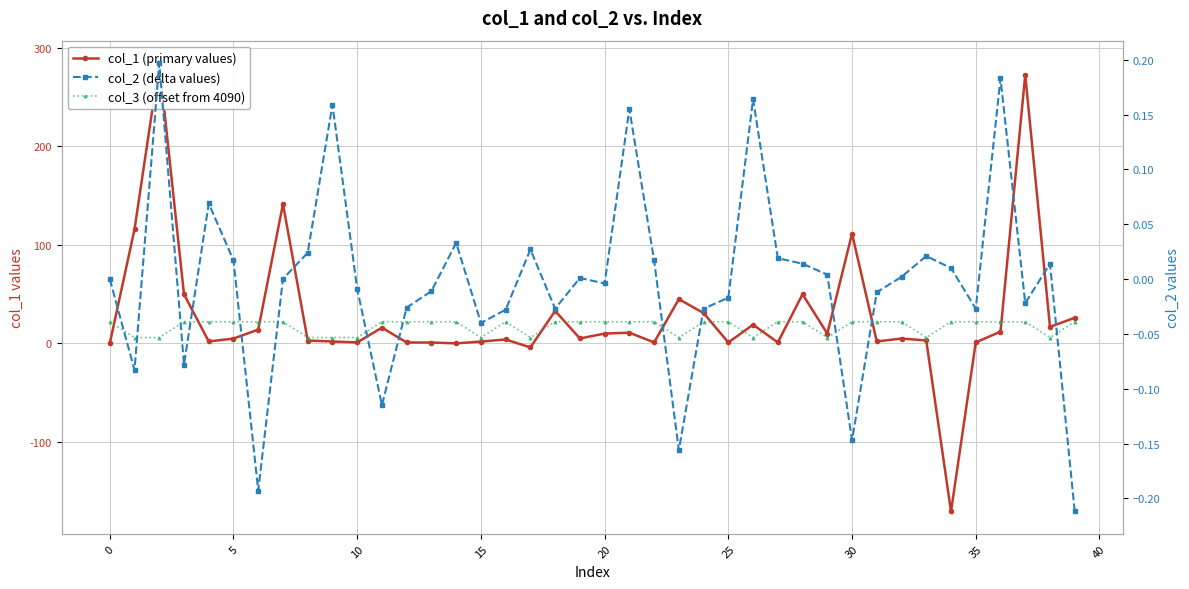

Reading right to left, transcribe all the data shown in this chart.

col_1 (primary values): 26.0	16.8	272.2	12.0	1.1	-170.3	3.0	5.0	2.0	111.4	10.0	49.9	1.0	19.0	1.0	30.8	44.9	1.0	10.9	10.0	5.1	33.0	-4.0	4.0	1.9	0.1	1.0	1.0	16.0	1.0	2.0	3.0	141.3	14.0	5.0	2.0	49.8	284.2	115.7	0.0
col_3 (offset from 4090): 22.0	6.0	22.0	22.0	22.0	22.0	6.0	22.0	22.0	22.0	6.0	22.0	22.0	6.0	22.0	22.0	6.0	22.0	22.0	22.0	22.0	22.0	6.0	22.0	6.0	22.0	22.0	22.0	22.0	6.0	6.0	6.0	22.0	22.0	22.0	22.0	22.0	6.0	6.0	22.0
col_2 (delta values): -0.2	0.0	-0.0	0.2	-0.0	0.0	0.0	0.0	-0.0	-0.1	0.0	0.0	0.0	0.2	-0.0	-0.0	-0.2	0.0	0.2	-0.0	0.0	-0.0	0.0	-0.0	-0.0	0.0	-0.0	-0.0	-0.1	-0.0	0.2	0.0	0.0	-0.2	0.0	0.1	-0.1	0.2	-0.1	0.0